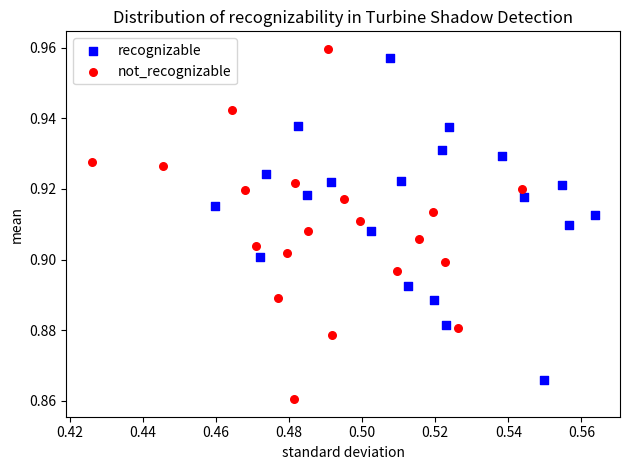

What are all the series names shown in the legend?

recognizable, not_recognizable